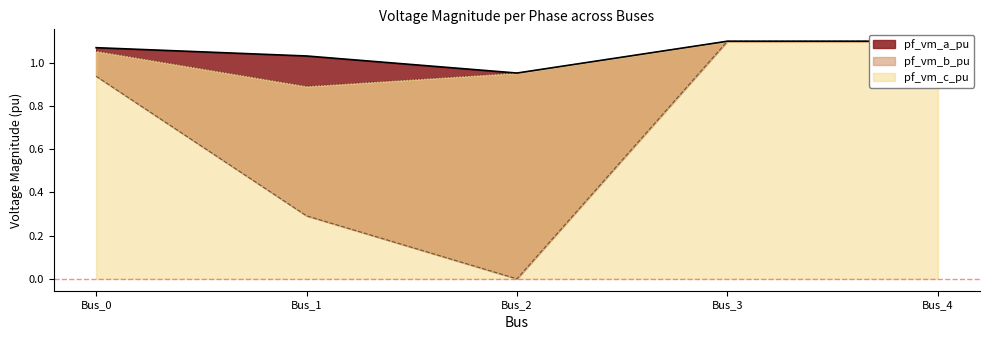

List the series in order of their peak value, lowest first.

pf_vm_b_pu, pf_vm_c_pu, pf_vm_a_pu